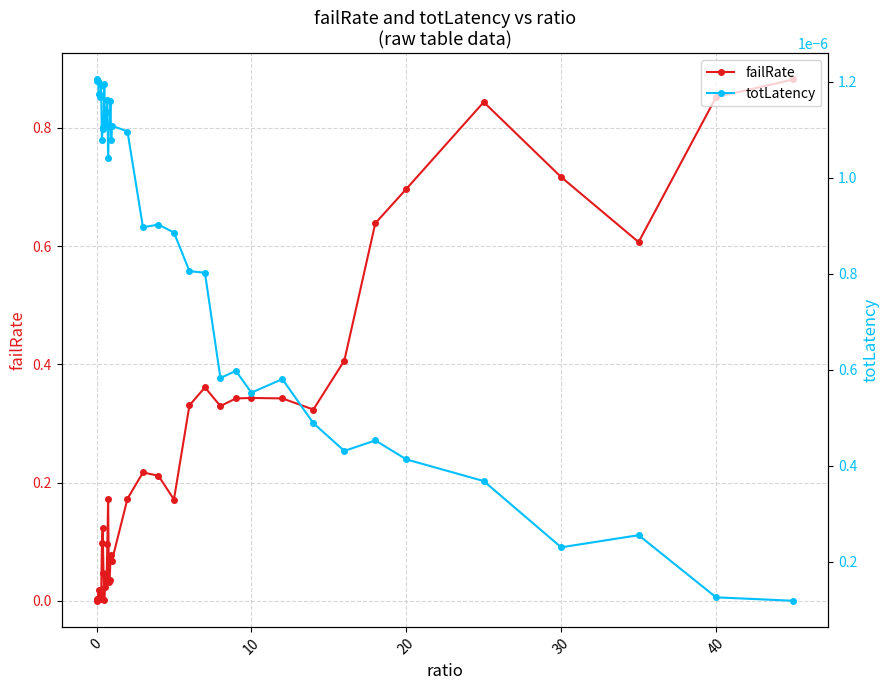

Does the chart have visible grid lines?

Yes